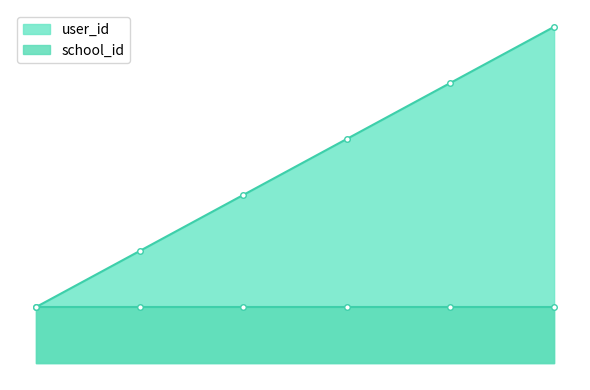

Is it true that the value at 5 is 8?

False